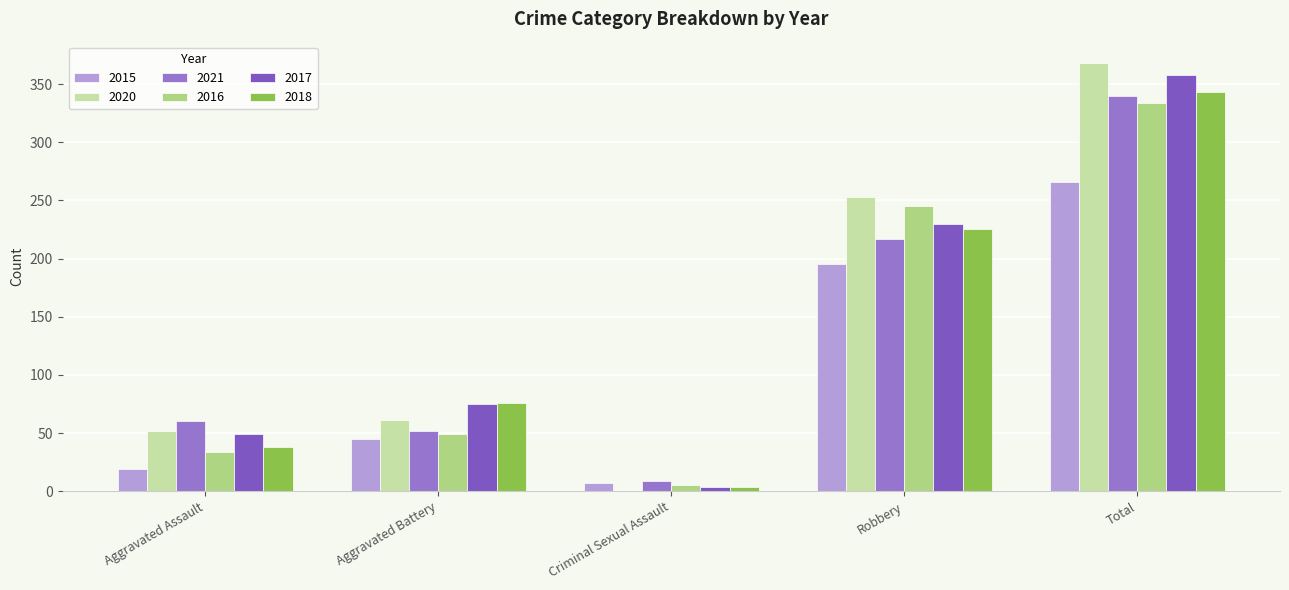

How many series are shown in this chart?

6